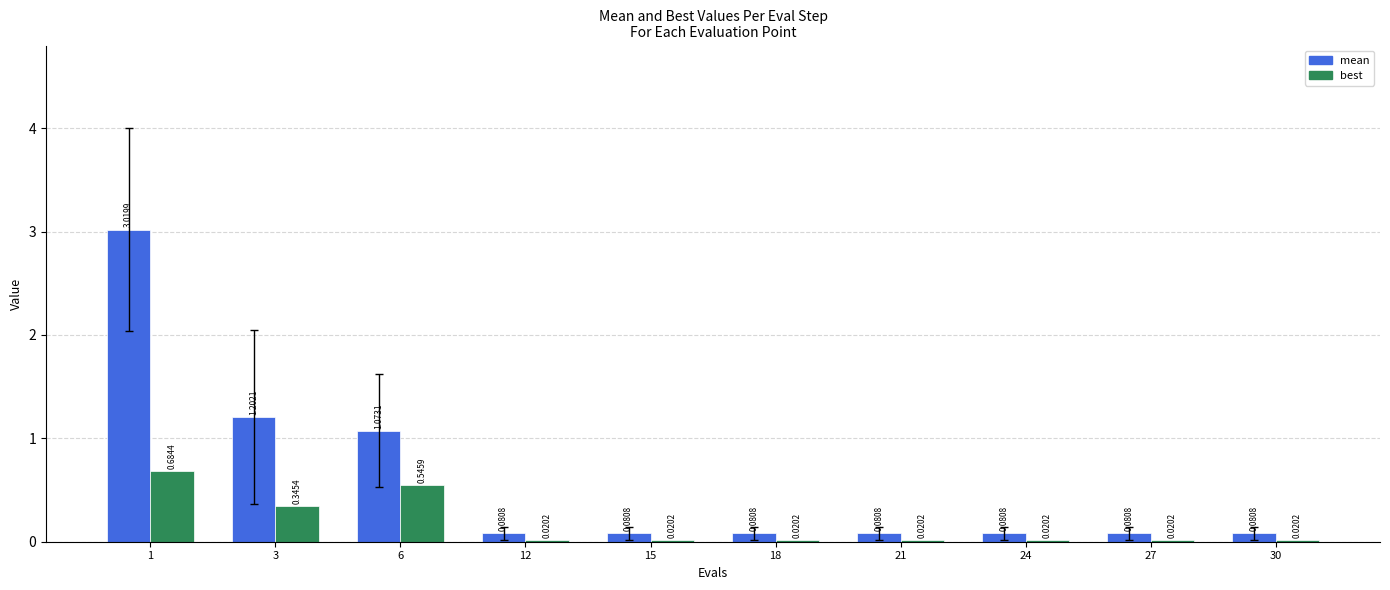

What is the sum of all mean values?

5.9